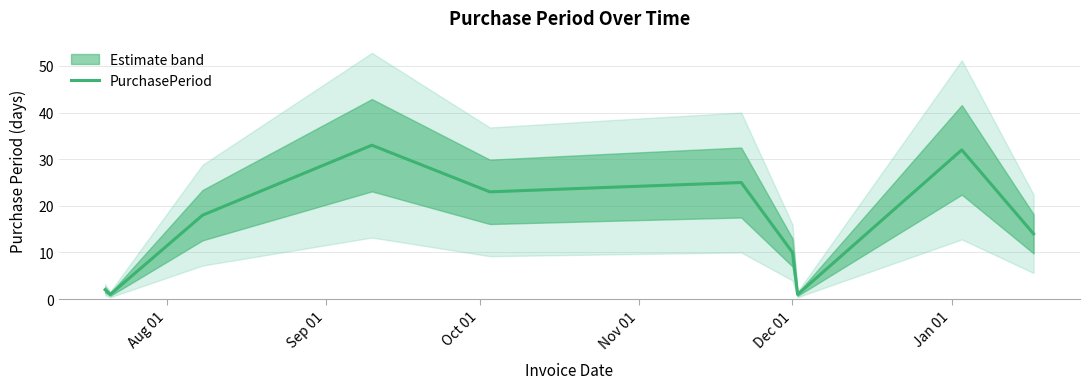

What is the highest value of the PurchasePeriod series?

33